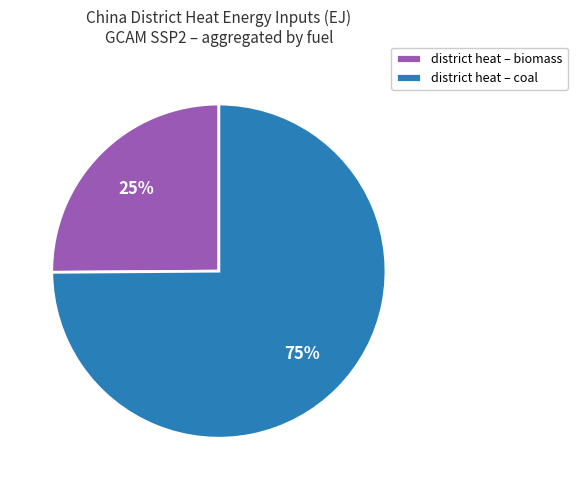

True or false: district heat – biomass accounts for 25% of the total.

True